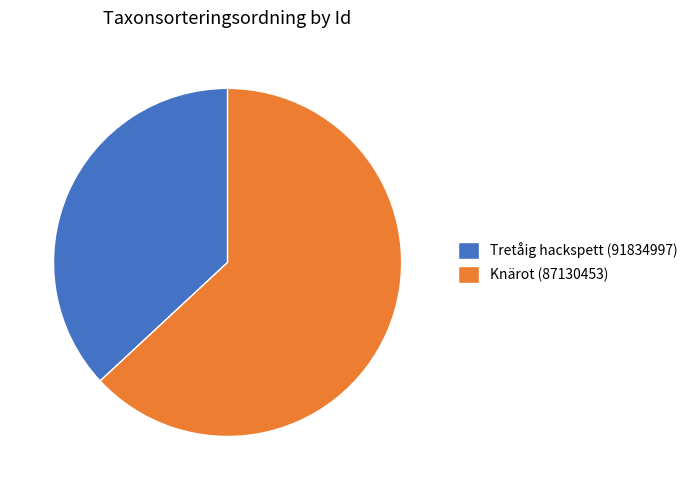

Is the sum of Knärot (87130453) and Tretåig hackspett (91834997) greater than half?

Yes